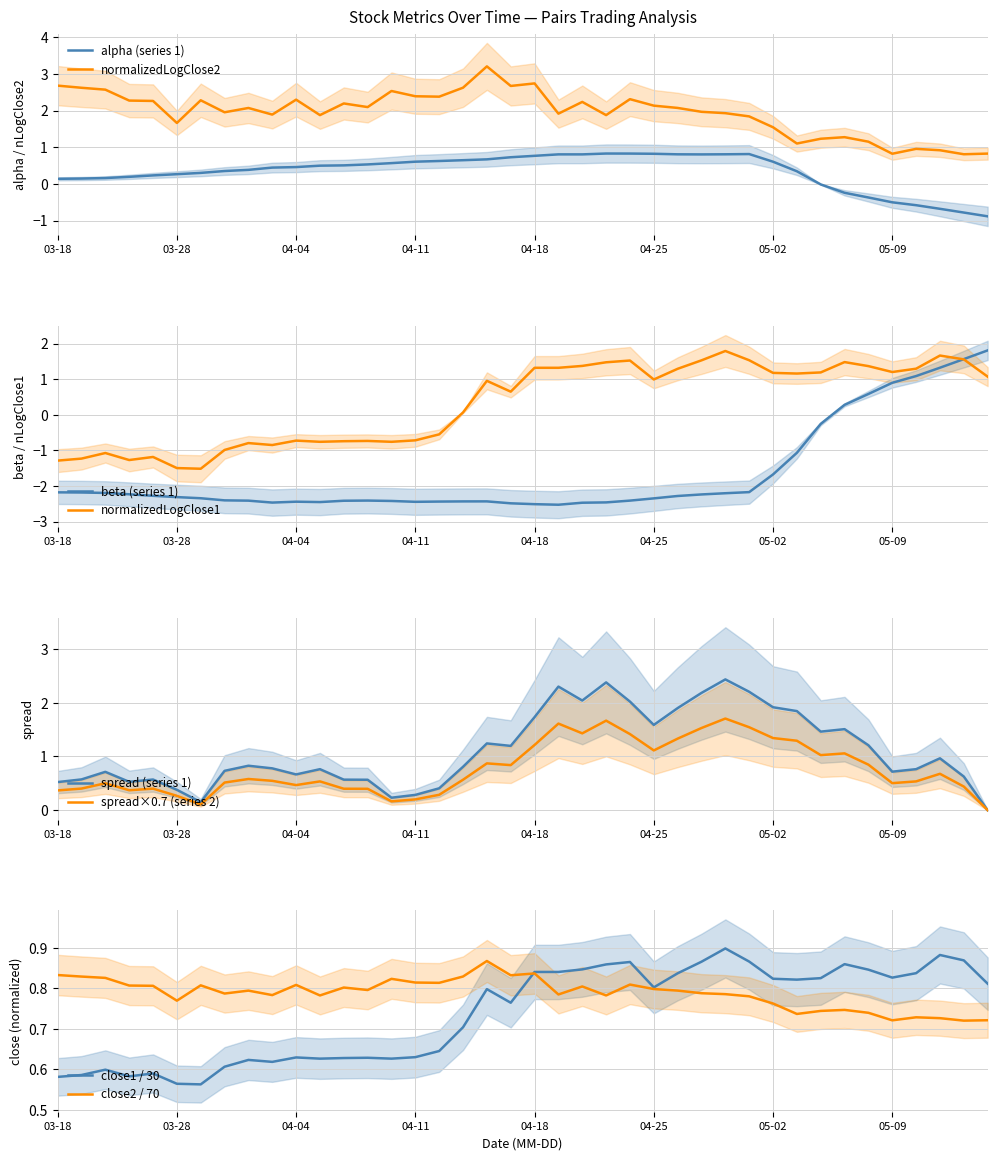

The value of alpha (series 1) at 05-02 is 0.6. True or false?

True